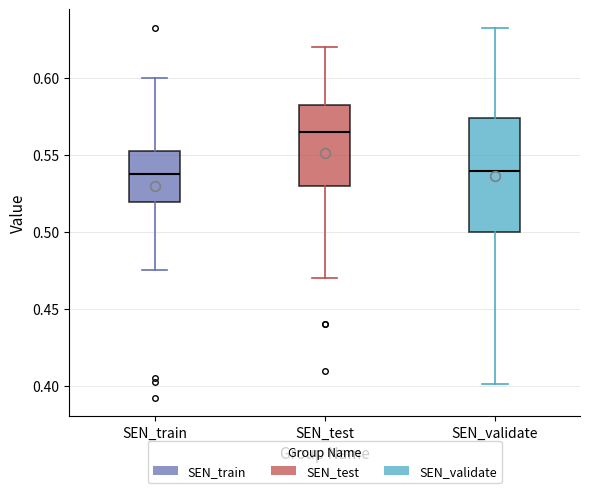

Reading left to right, read every box against the y-axis: the position of its median line, the range the box covers, and the ends of its whiskers. The values are not printed on the chart, so give them approximately, as read against the axis.

SEN_train: median 0.540, box 0.520 to 0.555, whiskers 0.475 to 0.600
SEN_test: median 0.565, box 0.530 to 0.585, whiskers 0.470 to 0.620
SEN_validate: median 0.540, box 0.500 to 0.575, whiskers 0.400 to 0.635